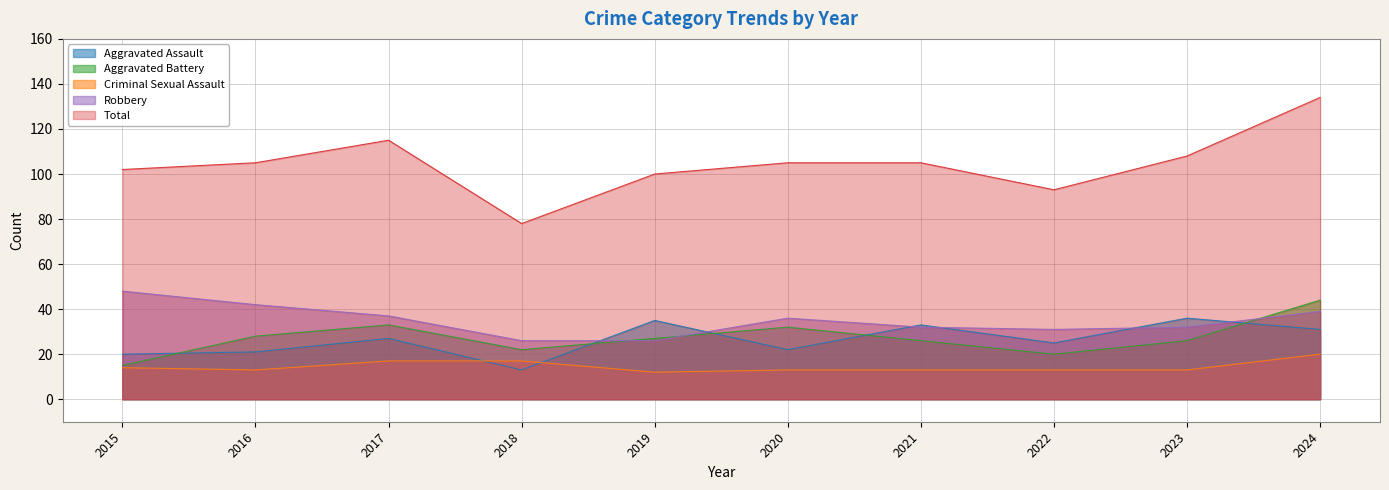

How many times do Aggravated Assault and Robbery cross each other?

6